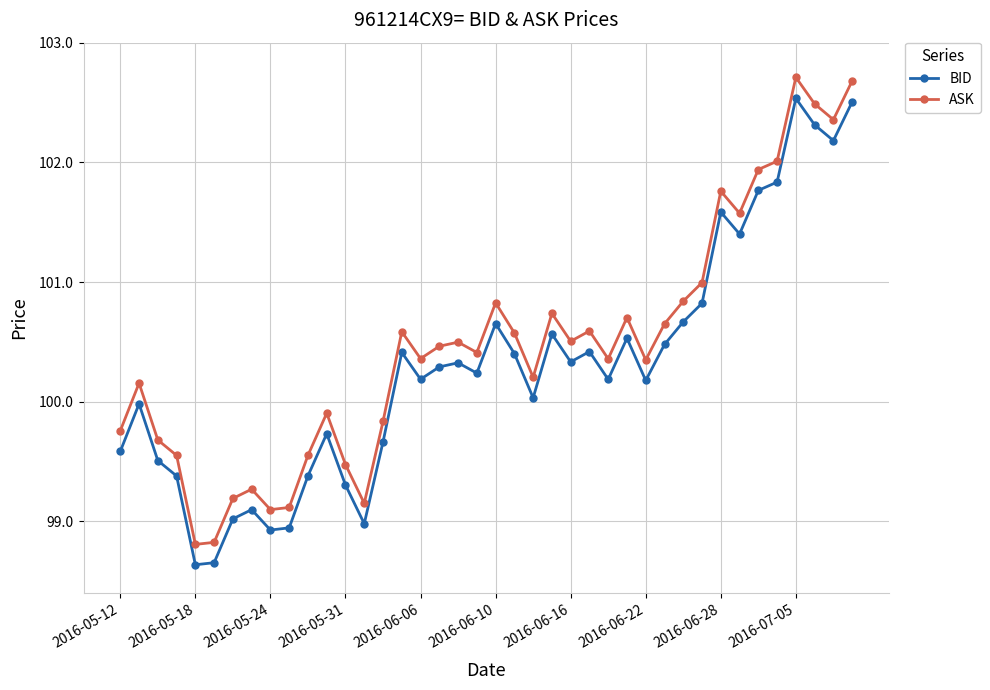

True or false: BID has more than 2 points higher than both neighbors.

True